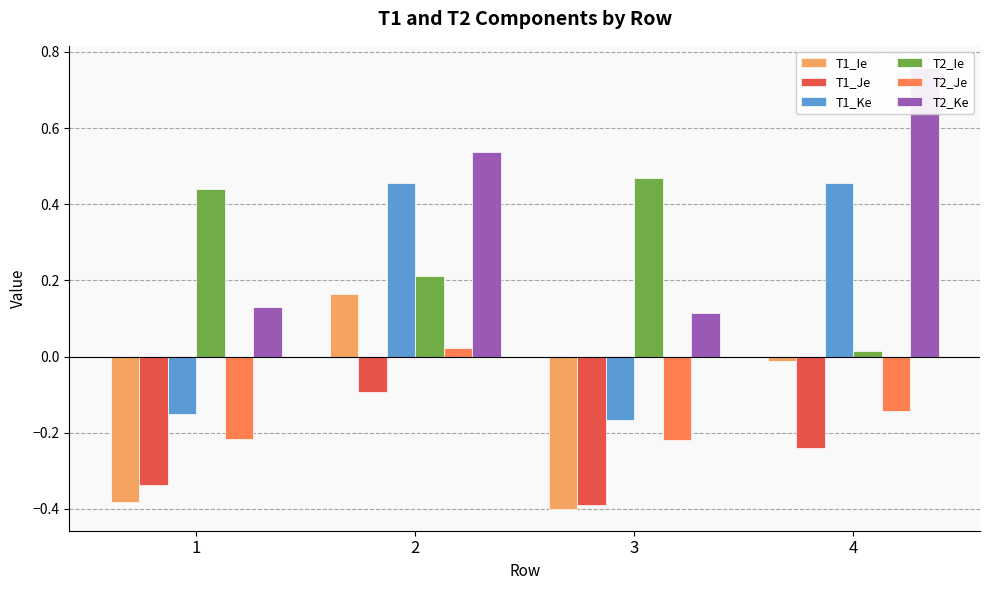

At which category does the chart reach its peak across all series?

4